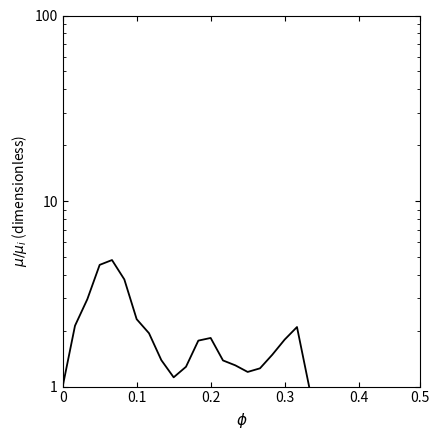

How many lines are shown in the chart?

1